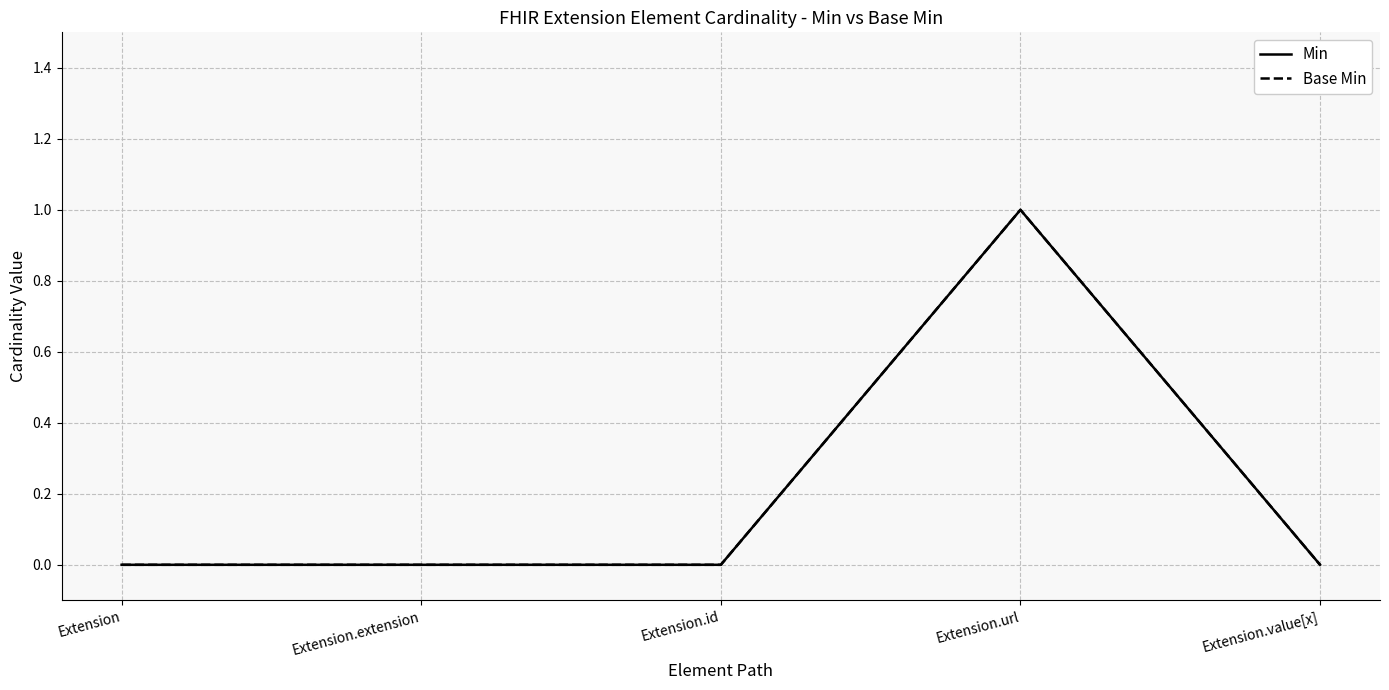

Which series has the largest range (max minus min)?

Min